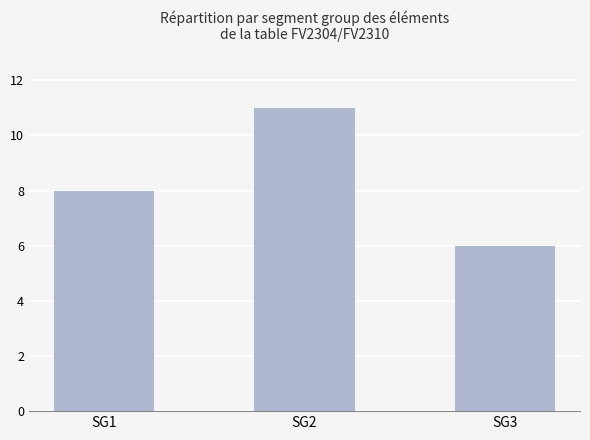

What is the minimum value shown in the chart?

6